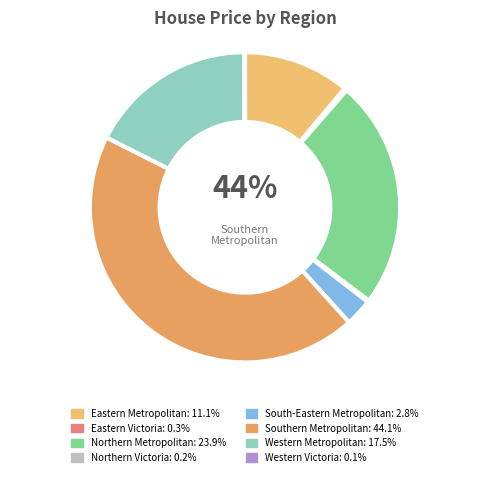

Count the number of slices in the pie.

8